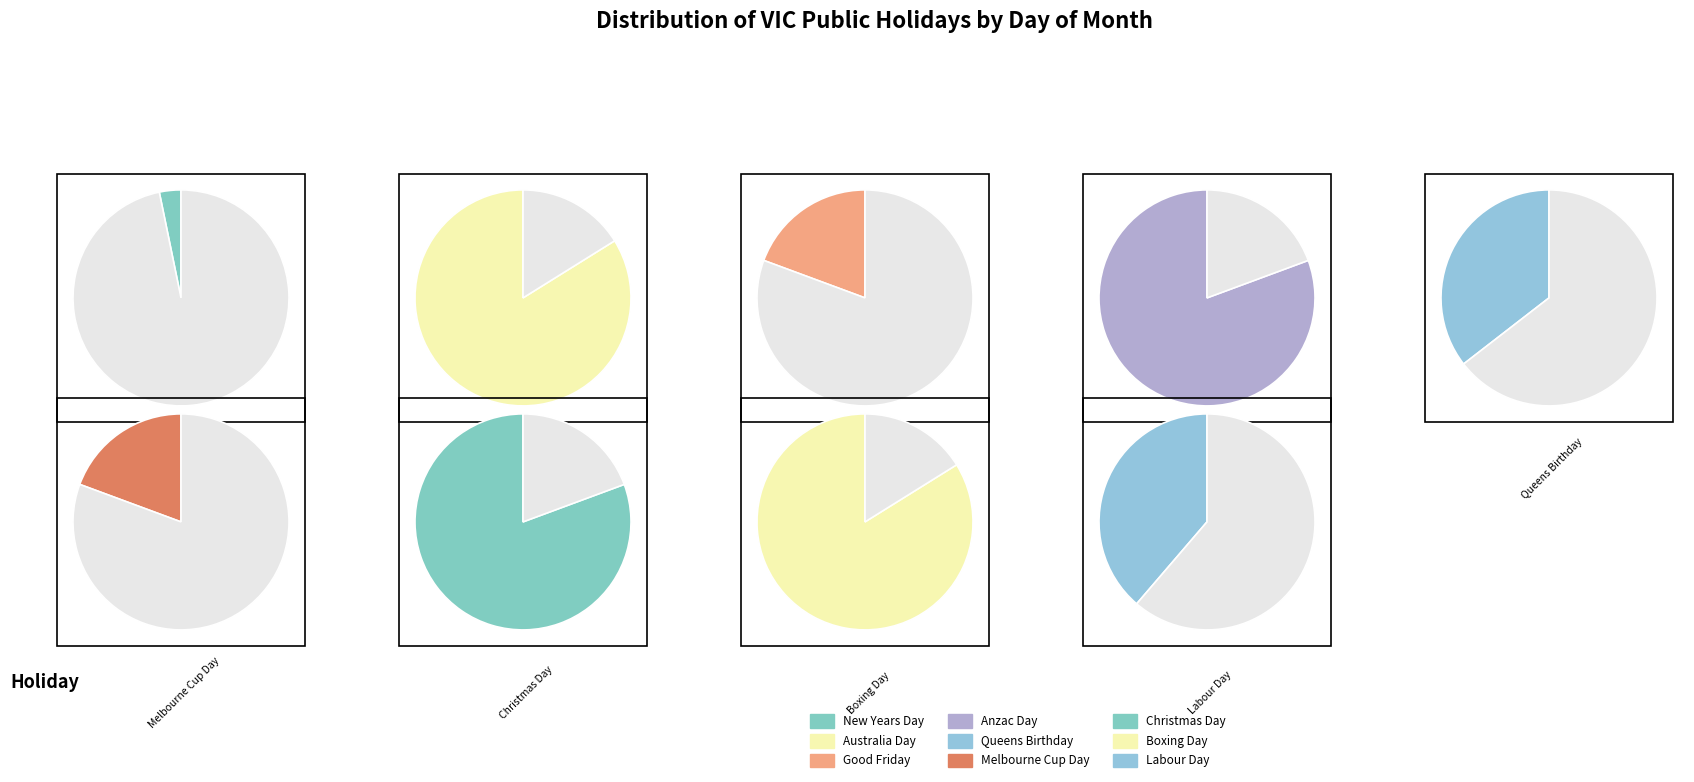

What percentage do Labour Day and Australia Day together represent?

27.5%